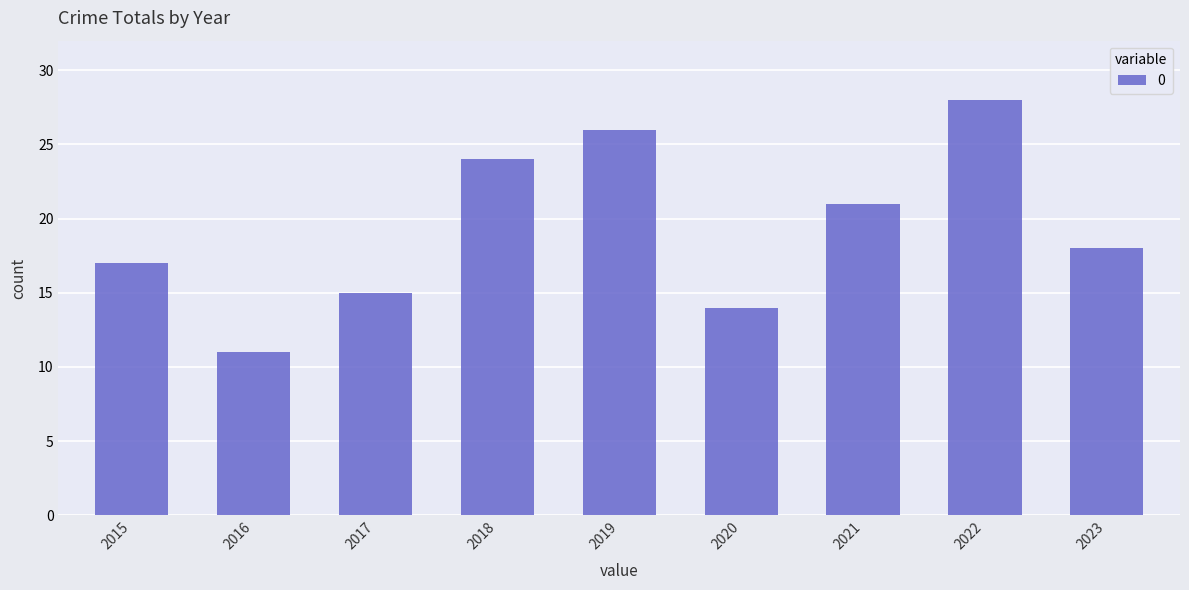

Between 2022 and 2016, which is larger?

2022